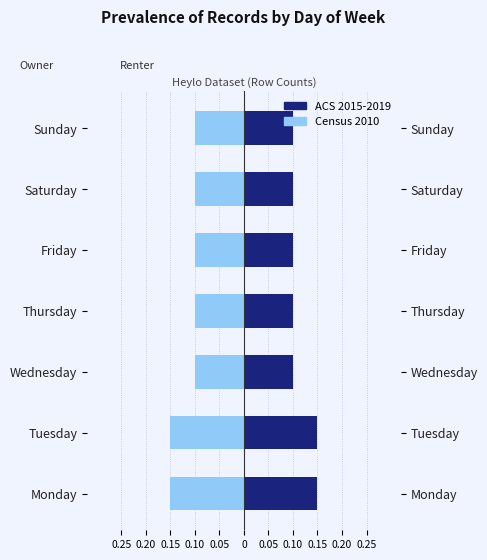

What is the difference between the second highest and minimum values in the ACS 2015-2019 (right) series?

0.1